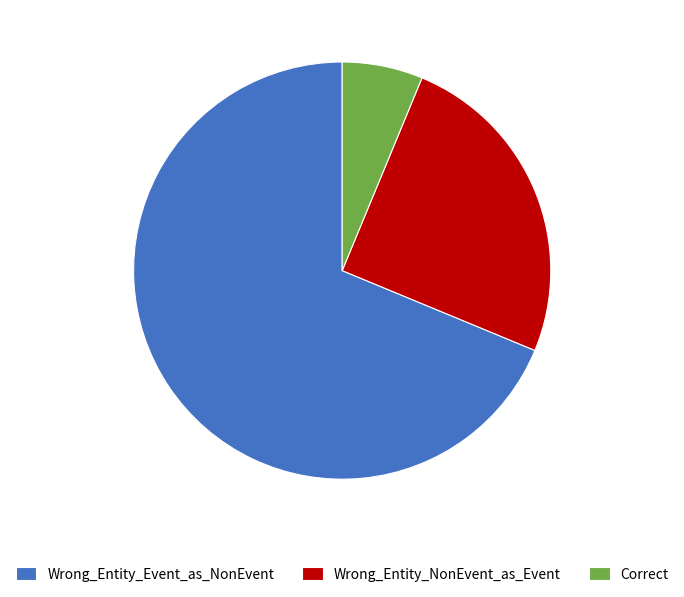

Which has a higher value, Wrong_Entity_Event_as_NonEvent or Correct?

Wrong_Entity_Event_as_NonEvent